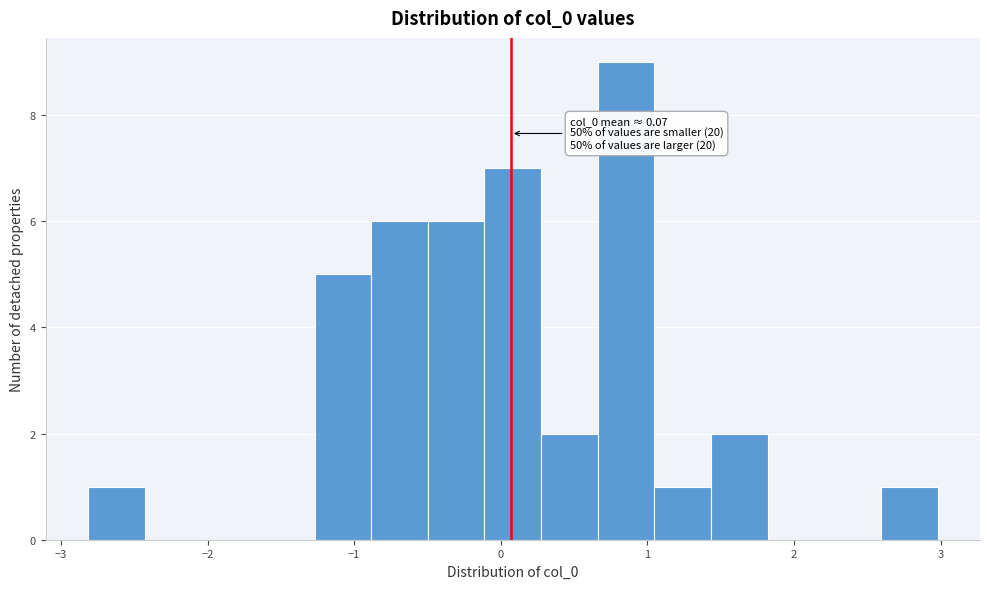

Around what value on the x-axis is the tallest bar? Give the approximate position of its centre, as read against the axis.

0.9